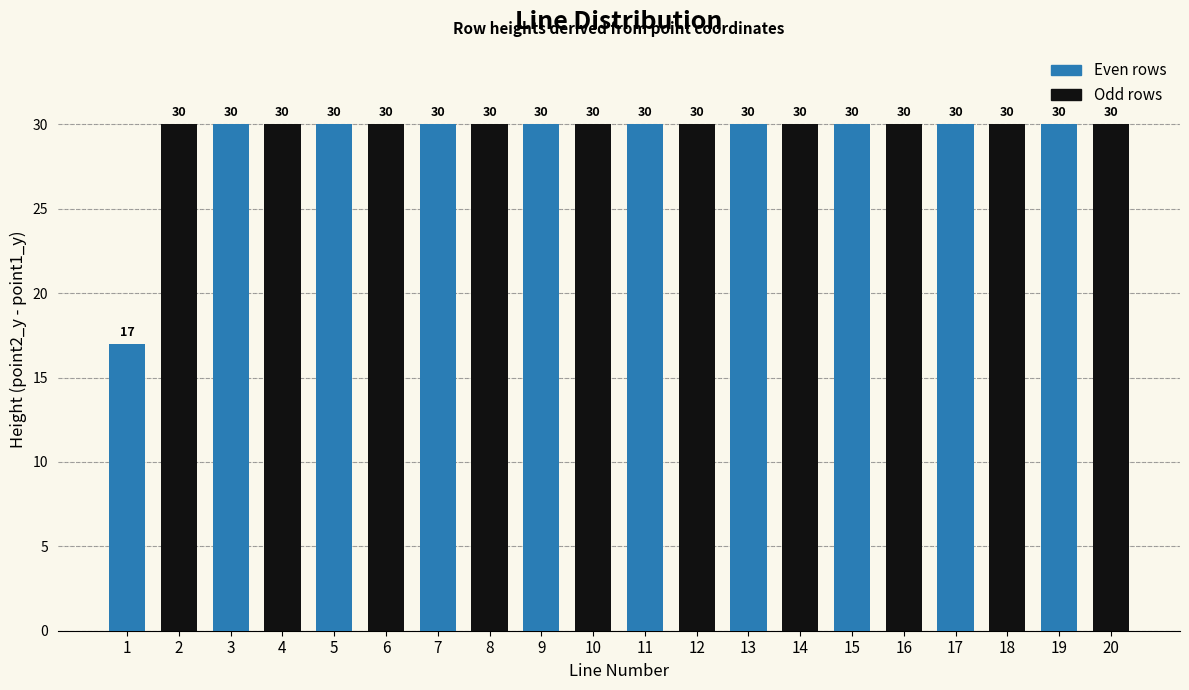

The value at 20 is 30. True or false?

True